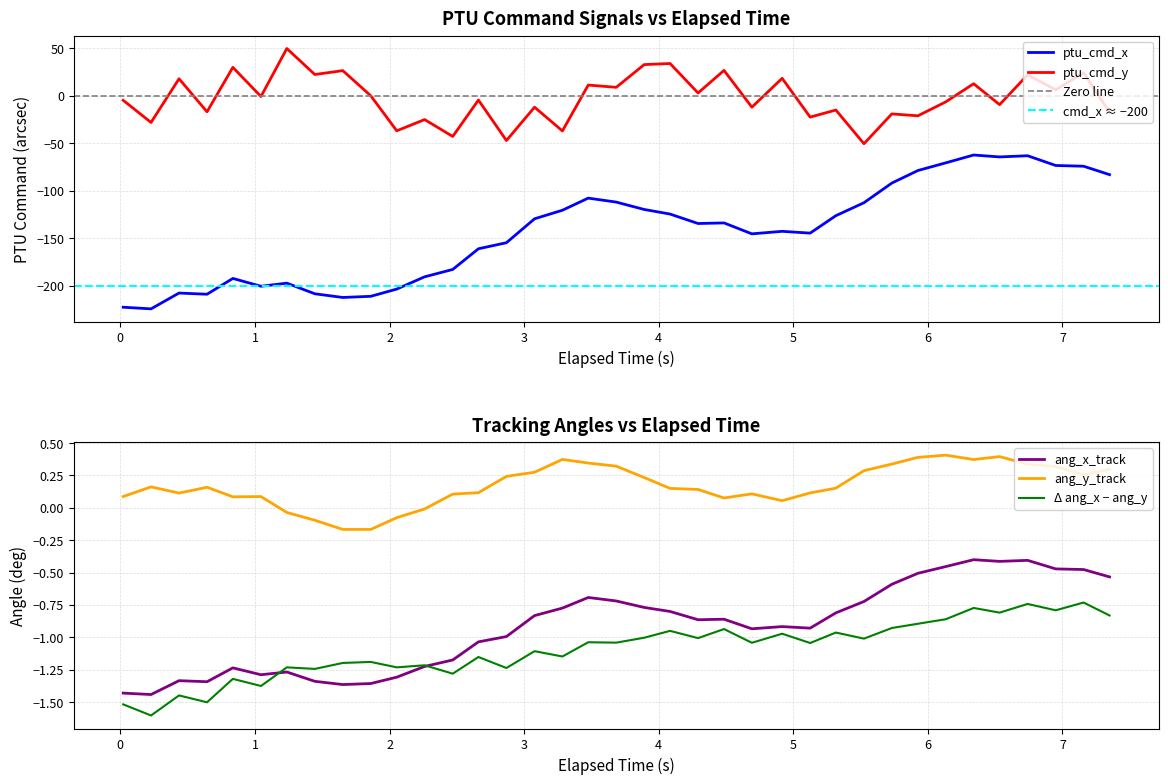

True or false: ptu_cmd_x and ptu_cmd_y cross at least once.

False